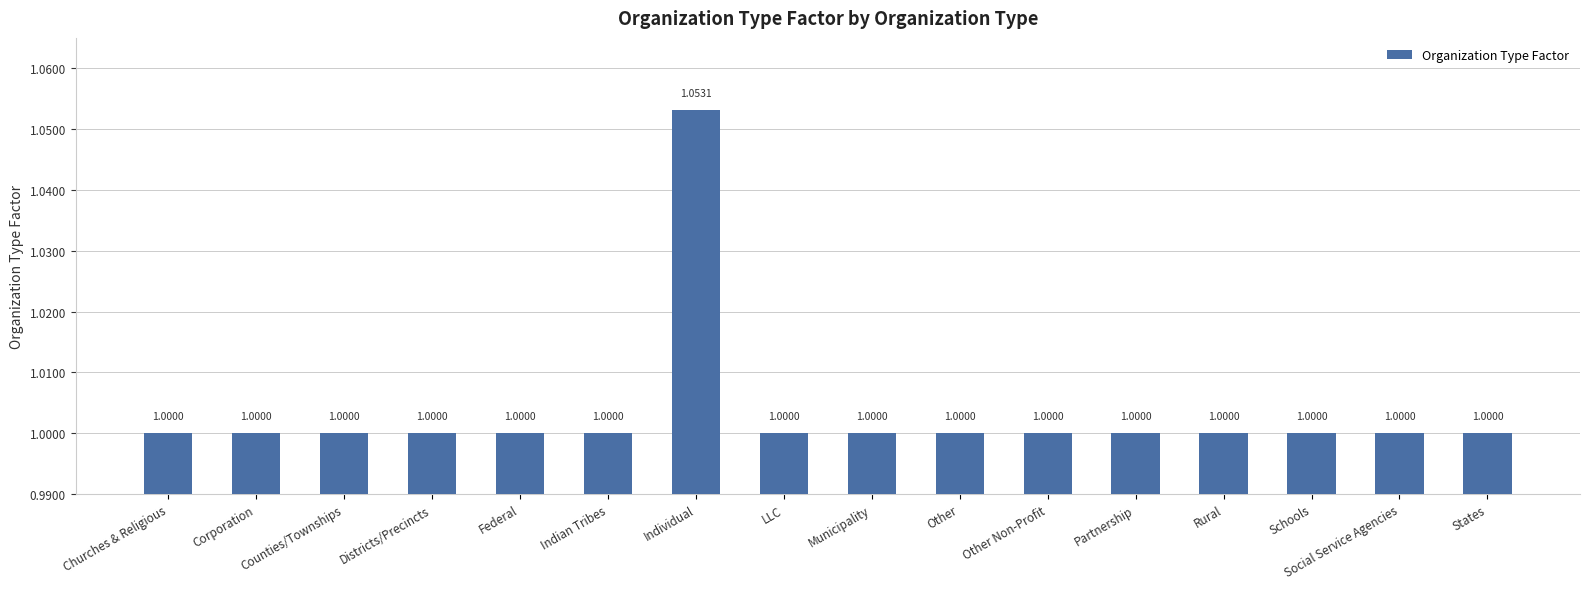

What is the average value?

1.0